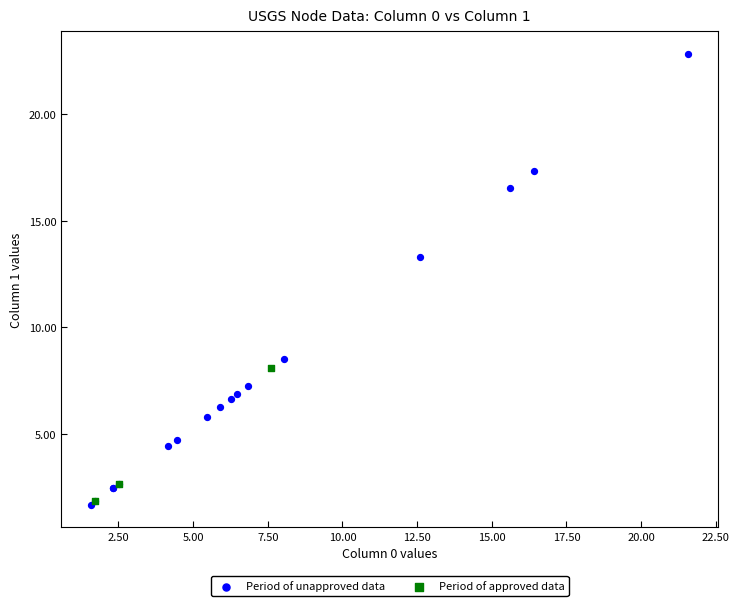

Which series has the widest spread of Y values?

Period of unapproved data